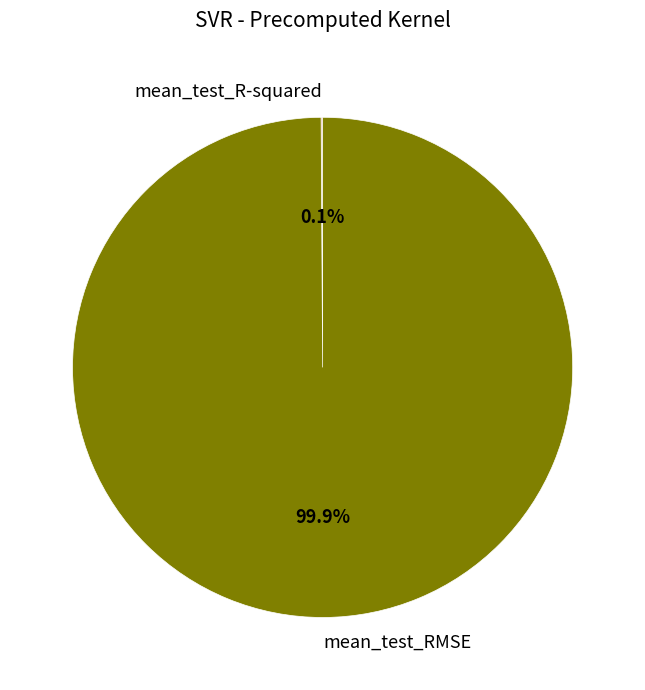

What is the largest slice in the pie chart?

mean_test_RMSE